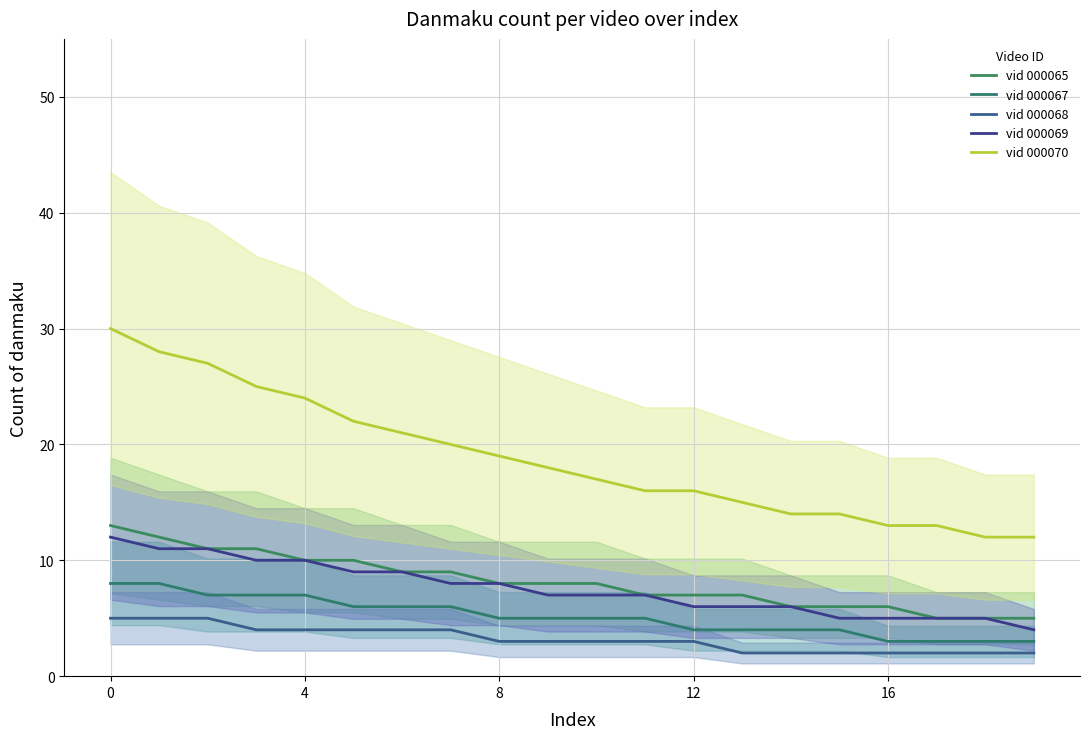

How many distinct data groups are displayed?

5